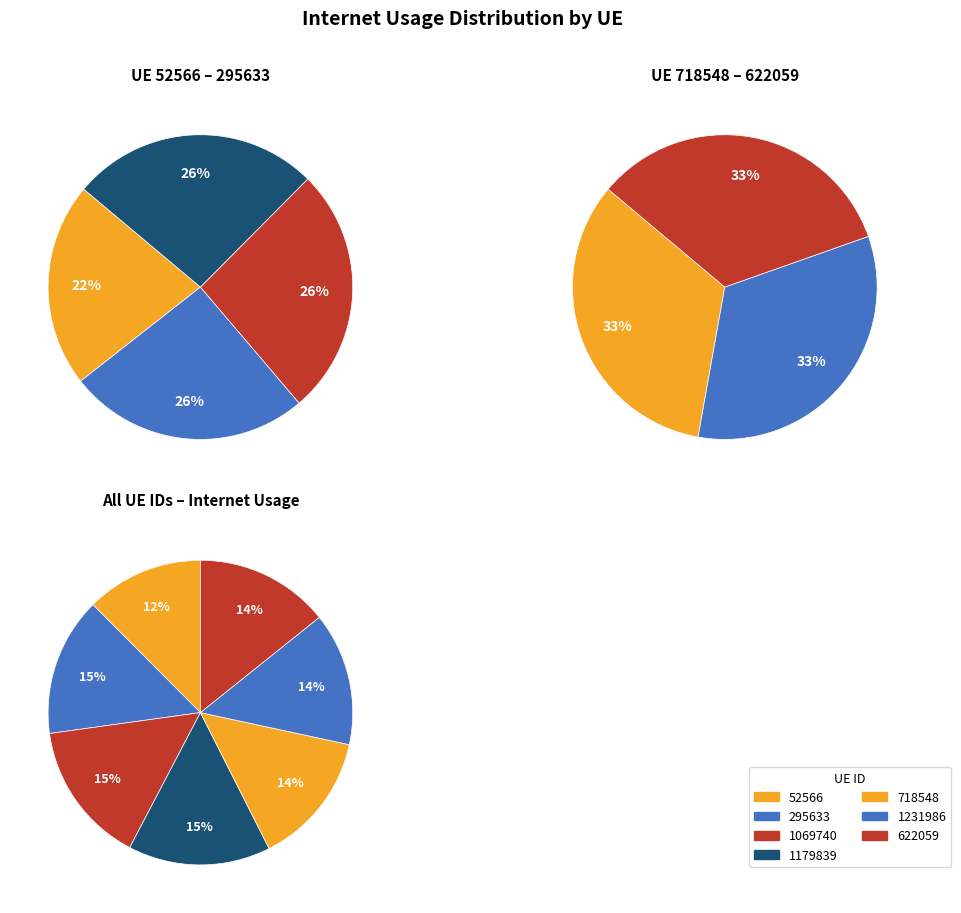

To the nearest percent, what is the combined percentage of 1069740 and 295633?

30%